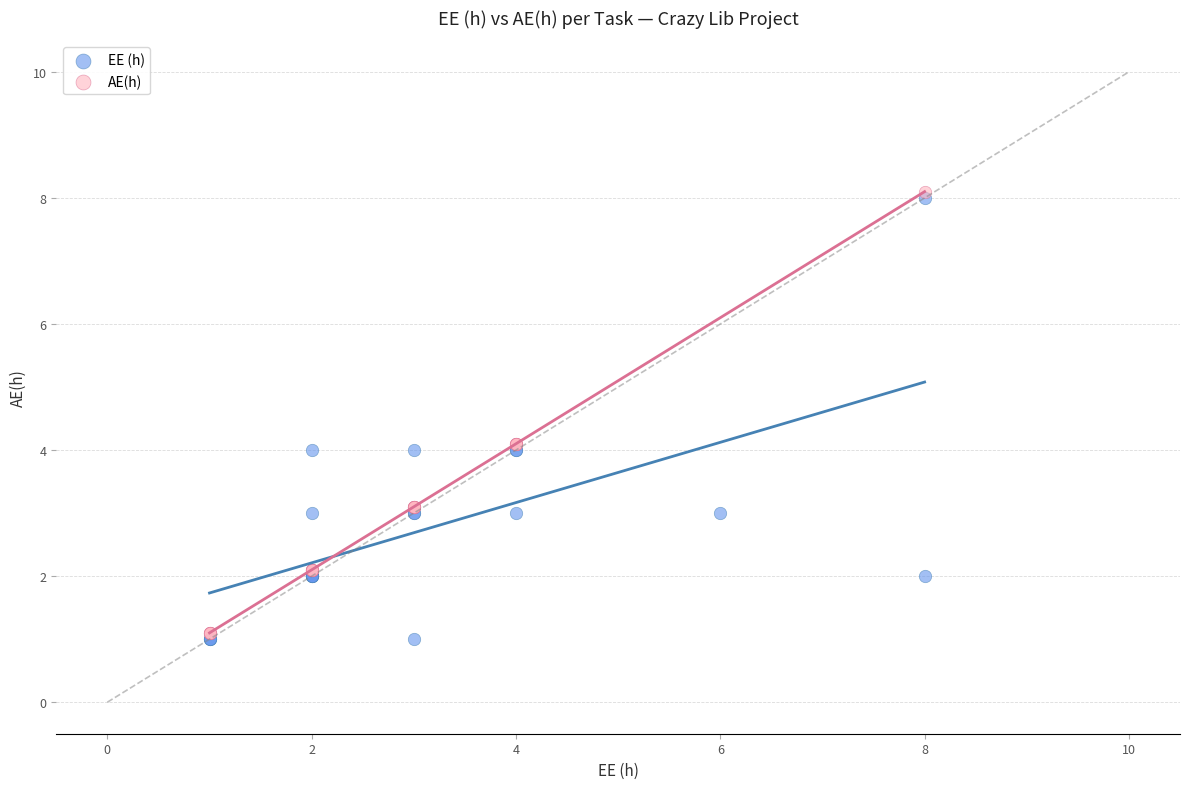

Which series reaches the minimum Y coordinate?

EE (h)